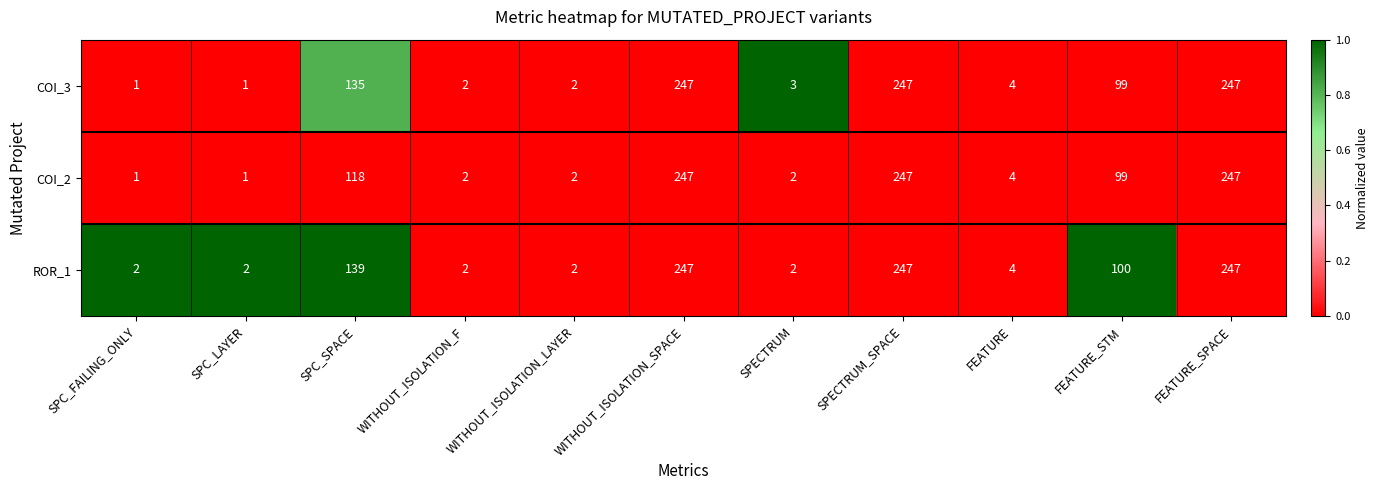

Rank the series at SPC_SPACE from highest to lowest value.

ROR_1, COI_3, COI_2